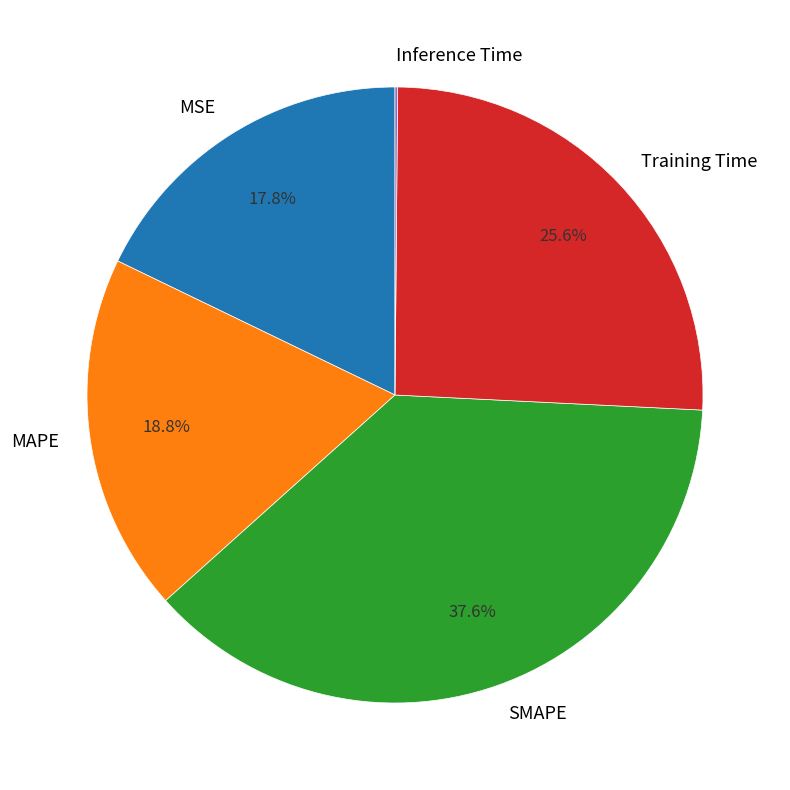

Is the sum of SMAPE and MAPE greater than half?

Yes